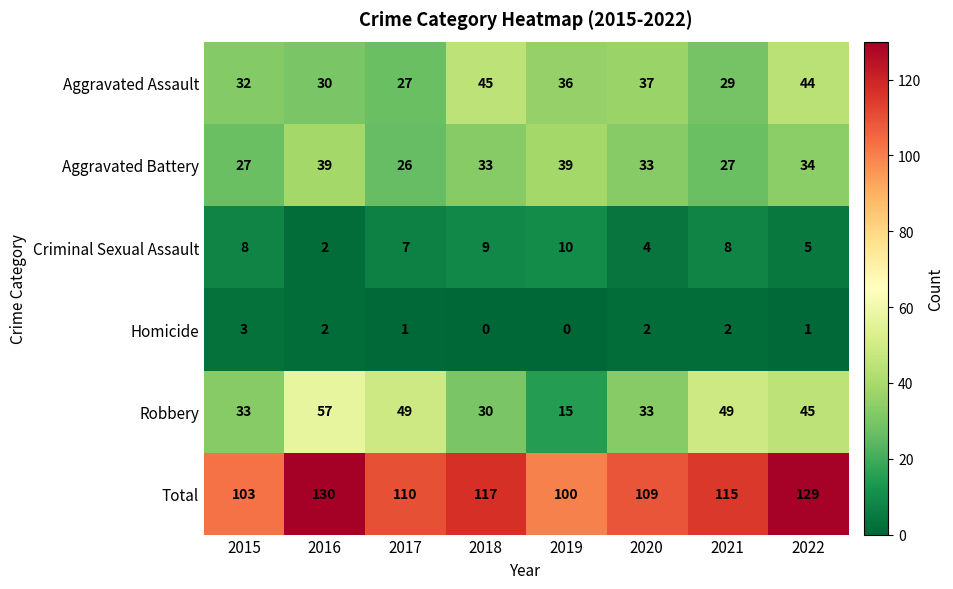

Which series has the widest spread of values?

Robbery